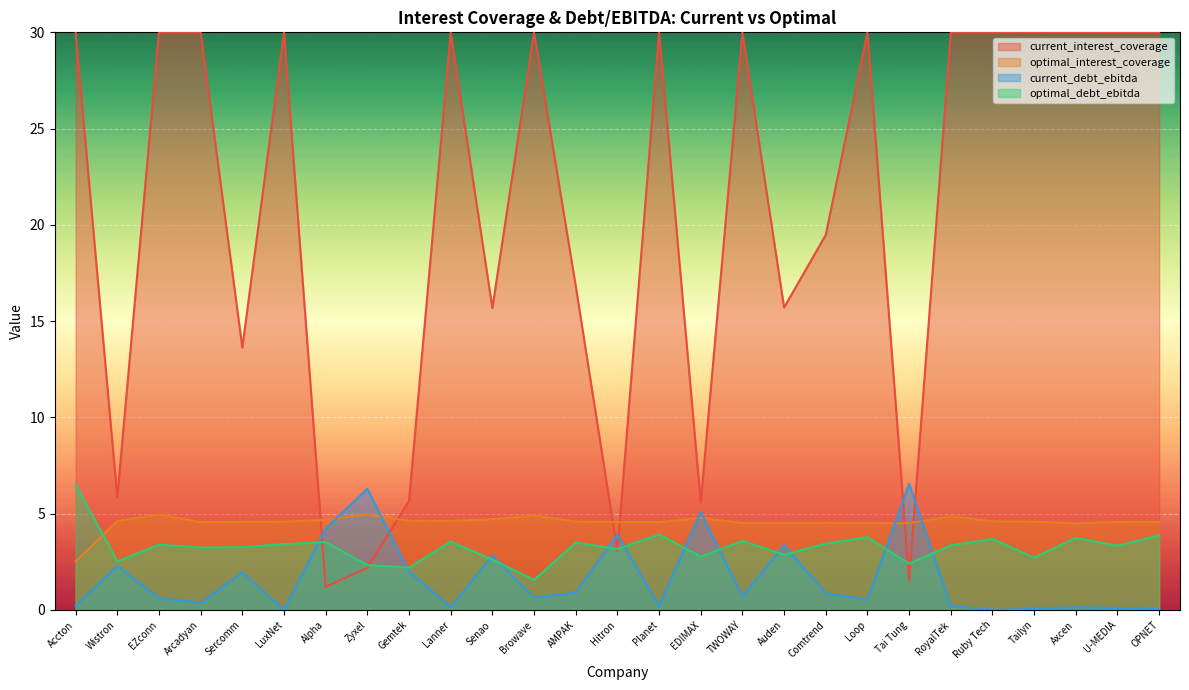

How many values in the optimal_debt_ebitda series are below 3?

9